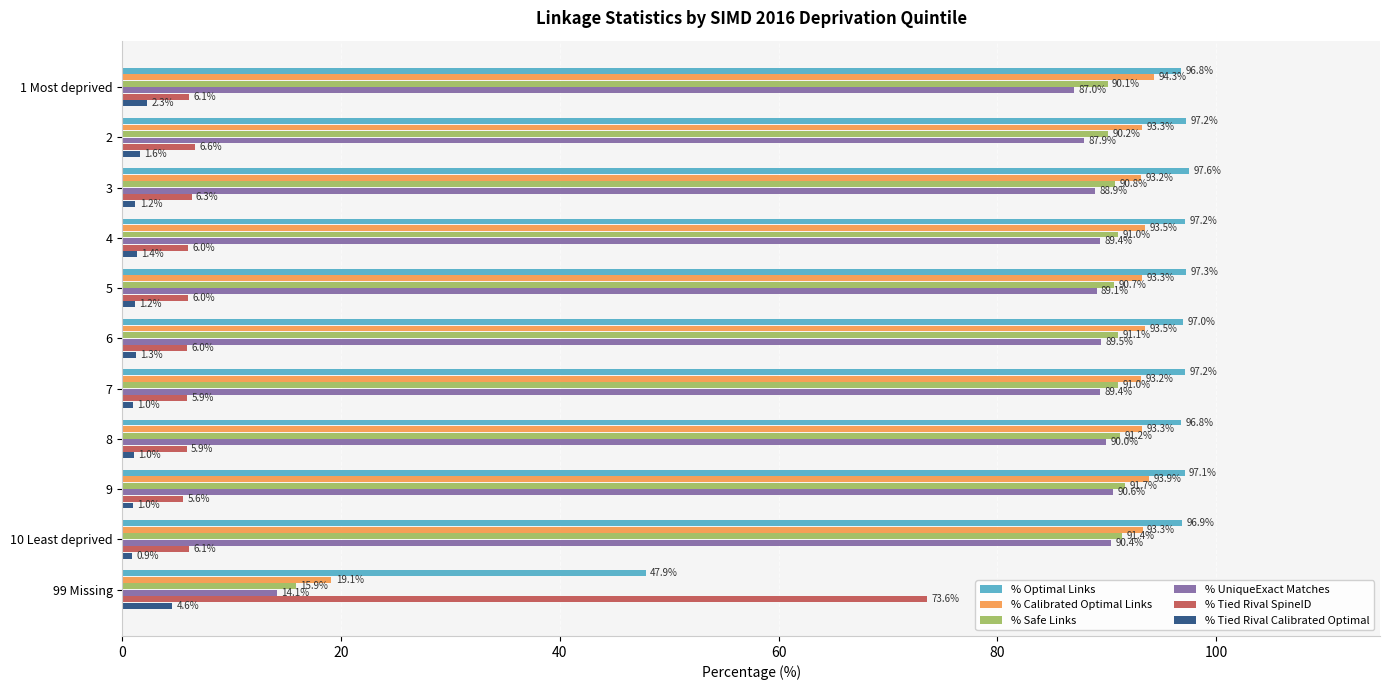

What is the greatest value displayed?

97.6